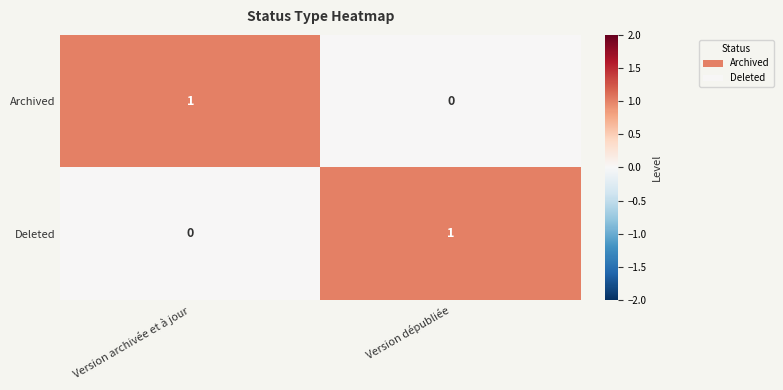

Where is Archived nearest to the value 0?

Version dépubliée